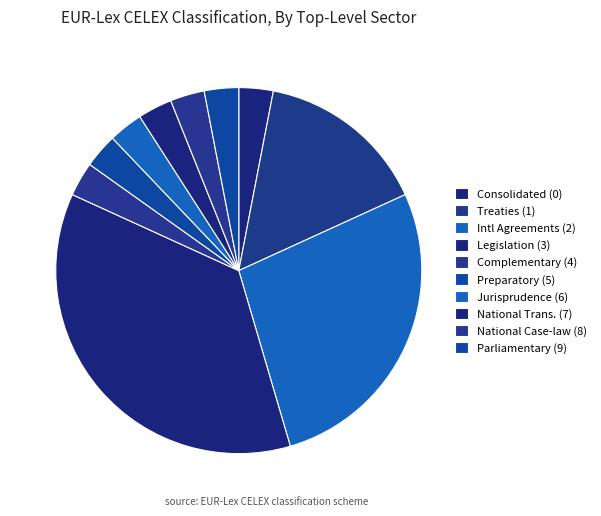

How many slices are in this pie chart?

10